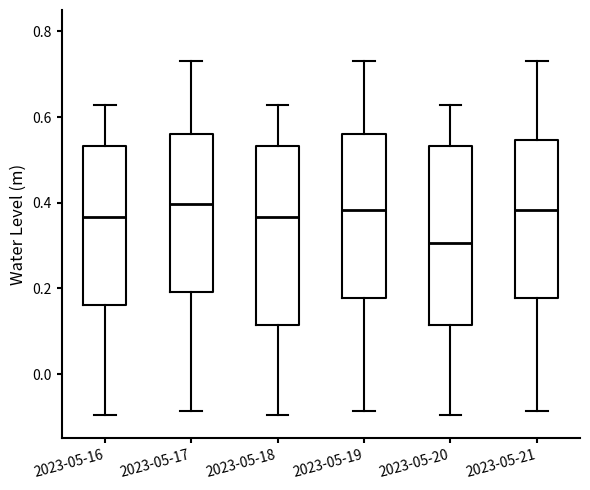

Where does the upper whisker of the box for 2023-05-16 end on the y-axis? The values are not printed on the chart, so give them approximately, as read against the axis.

0.62